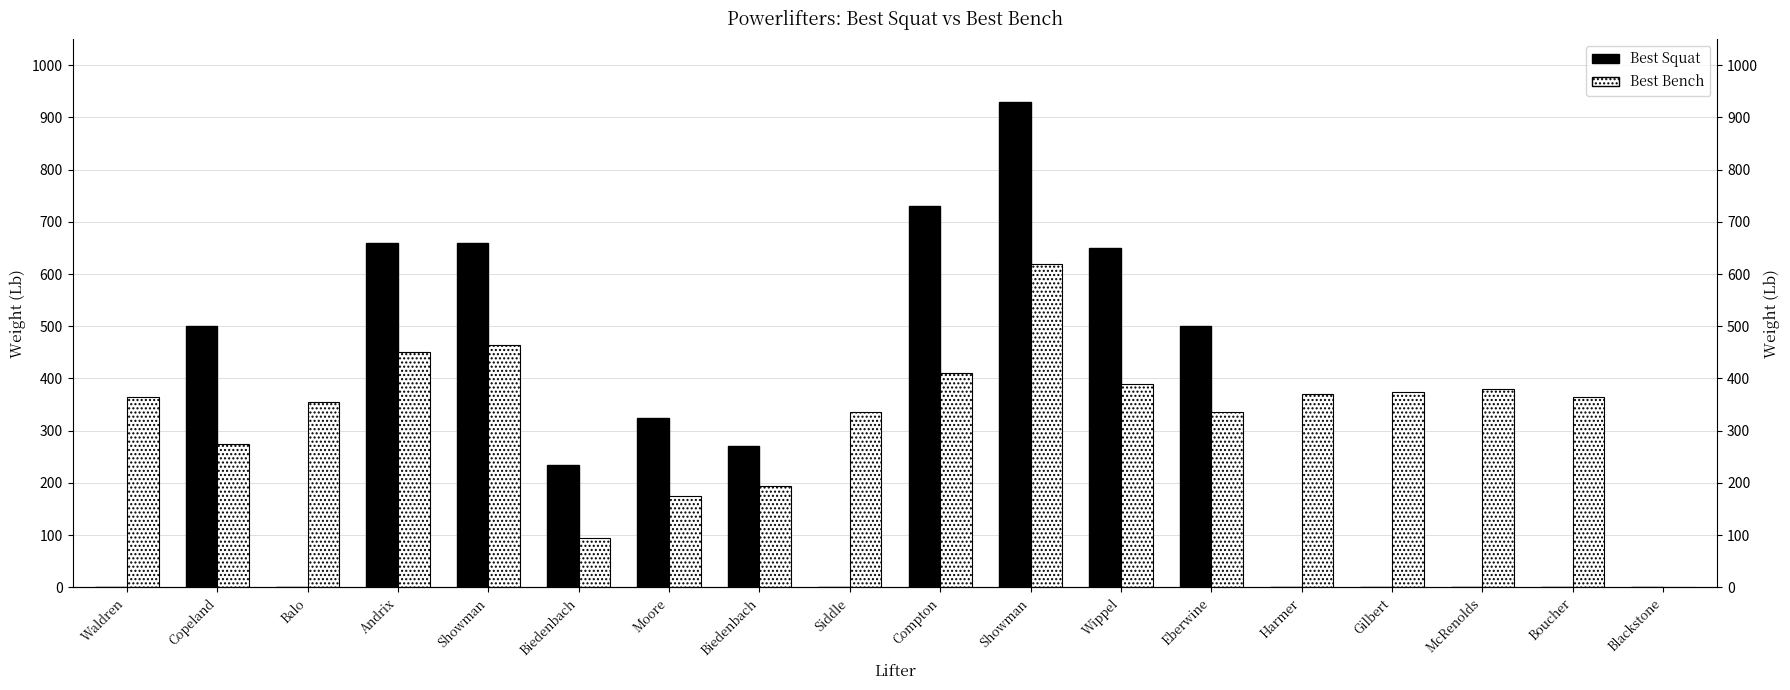

What is the sum of the Best Squat values at Showman and Moore?

1255